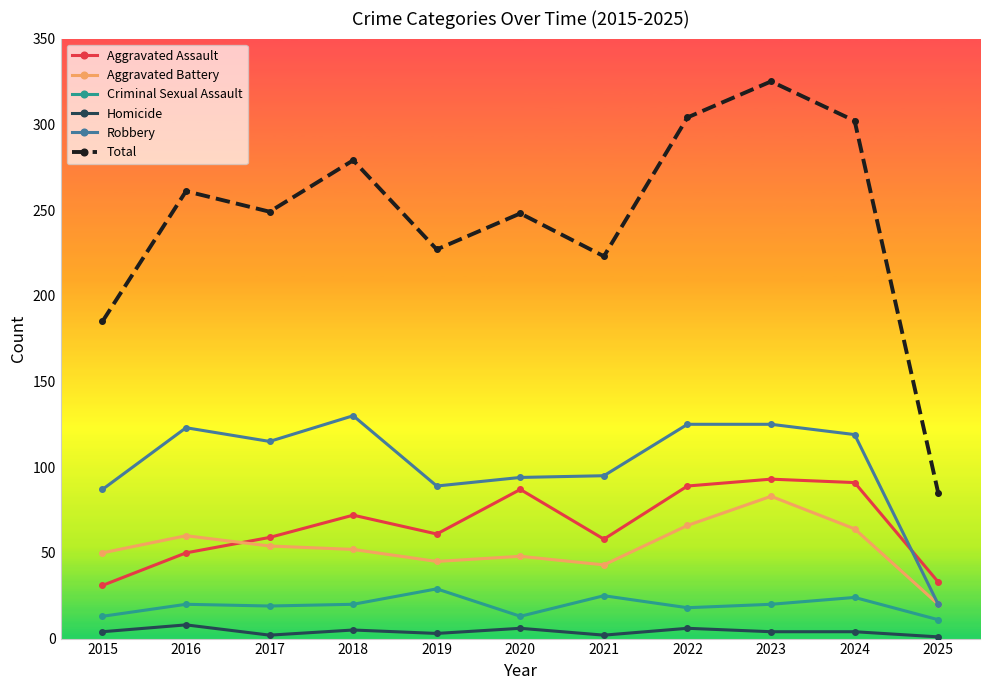

List the series in order of their peak value, lowest first.

Homicide, Criminal Sexual Assault, Aggravated Battery, Aggravated Assault, Robbery, Total